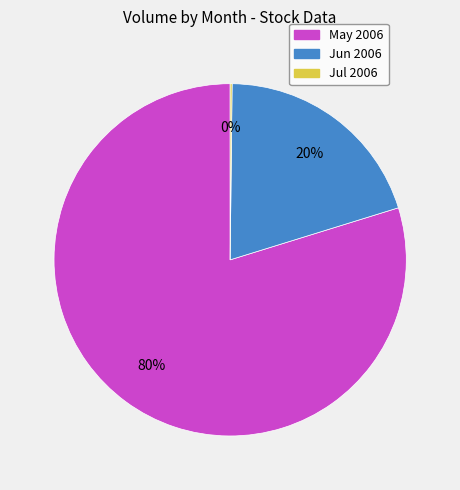

To the nearest percent, what is the average slice percentage?

33%